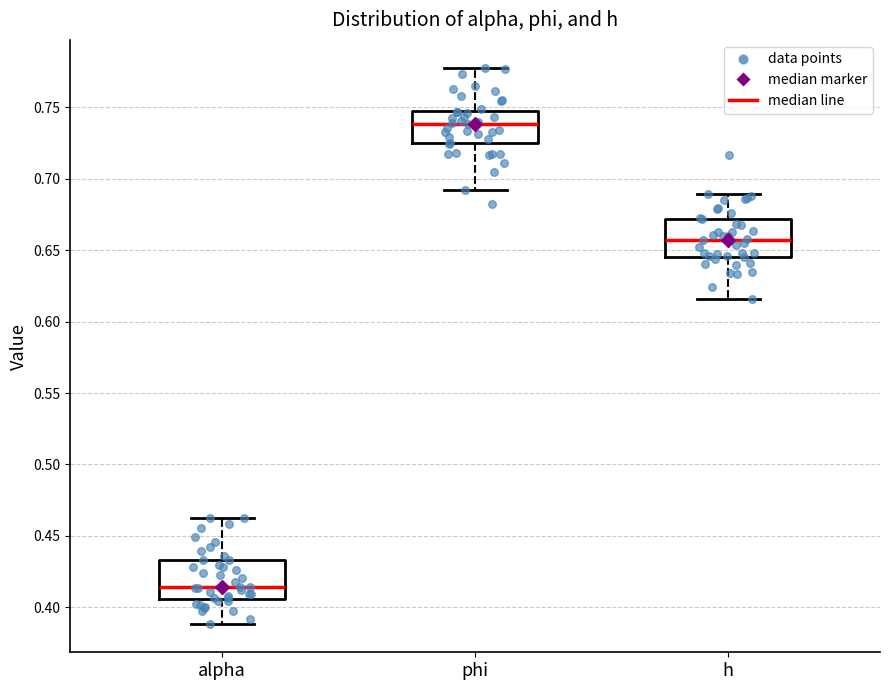

Reading left to right, transcribe this box plot: for each box, give where its median line is, the range the box spans, and where its two whiskers end, as read against the y-axis. The values are not printed on the chart, so give them approximately, as read against the axis.

alpha: median 0.415, box 0.405 to 0.435, whiskers 0.390 to 0.460
phi: median 0.740, box 0.725 to 0.750, whiskers 0.695 to 0.780
h: median 0.655, box 0.645 to 0.670, whiskers 0.615 to 0.690